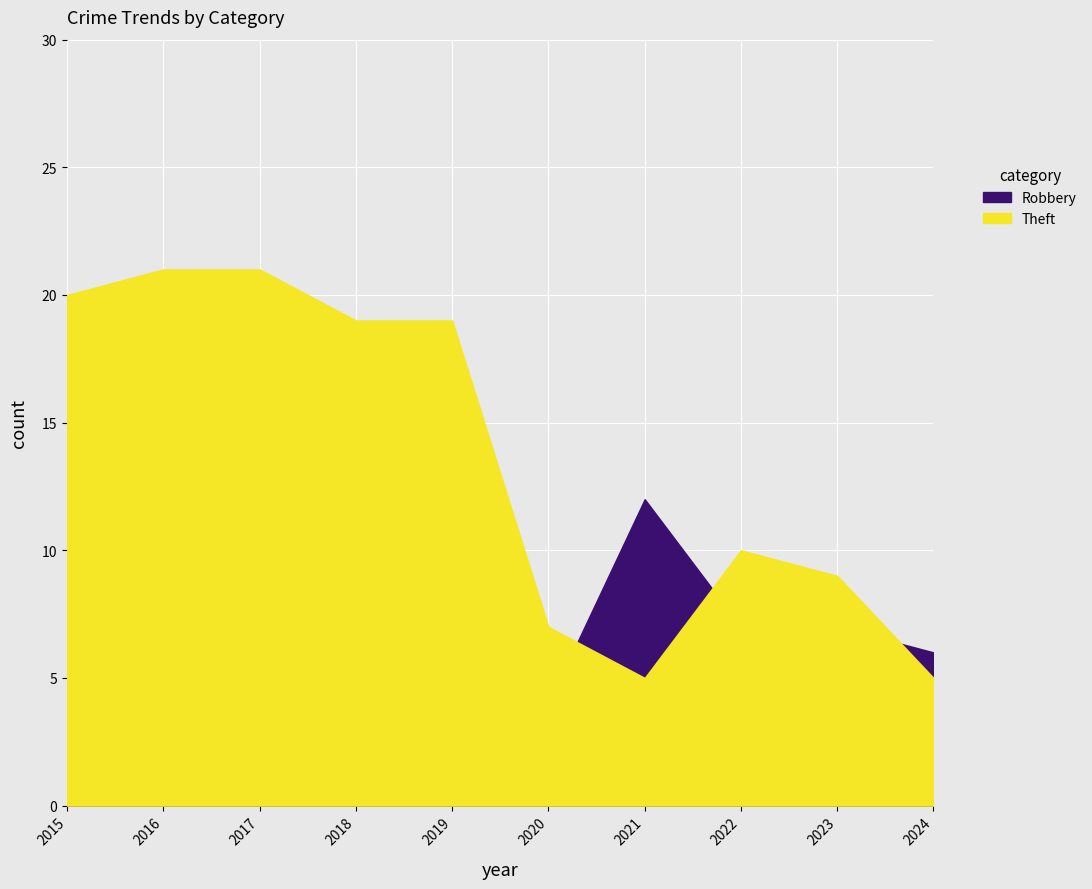

List the series in order of their overall mean, lowest first.

Robbery, Theft